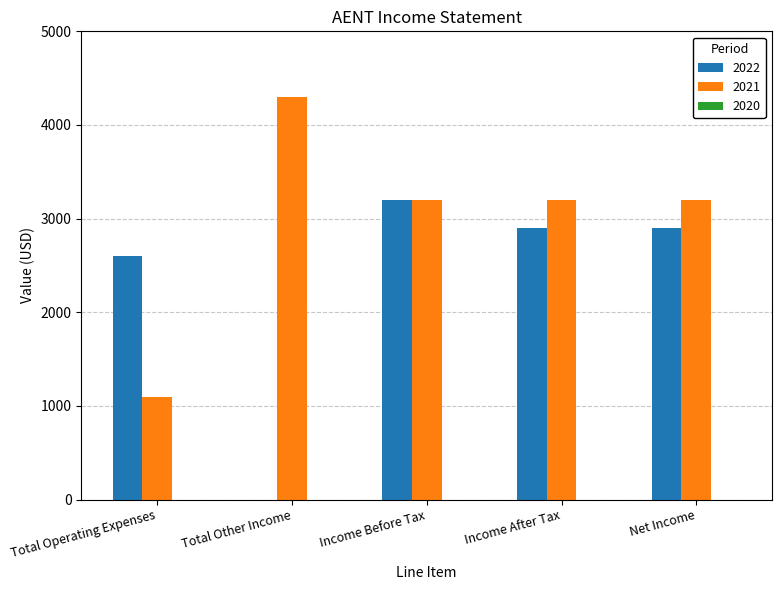

Are the bars horizontal?

No